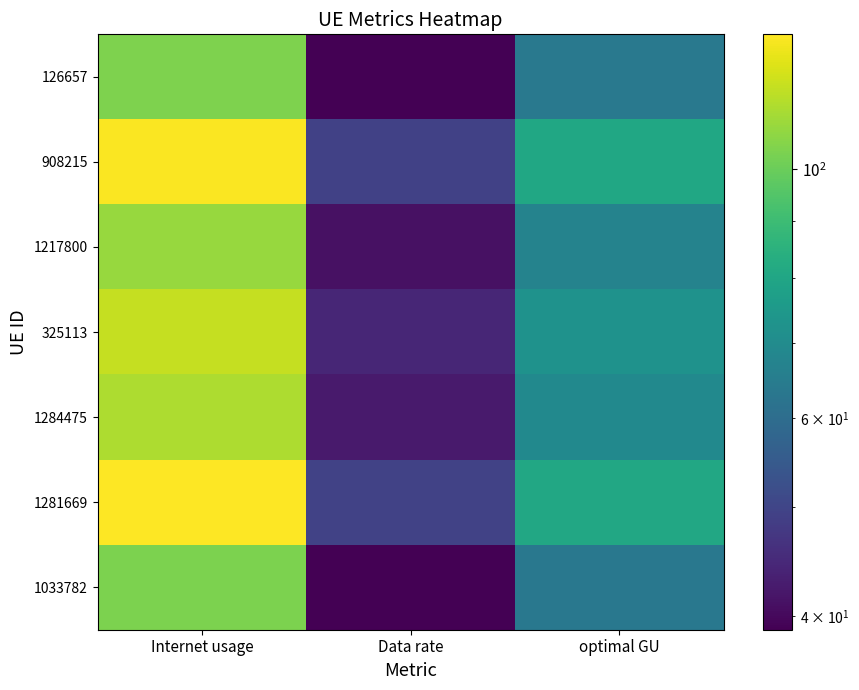

At which category is the sum across all series the highest?

Internet usage